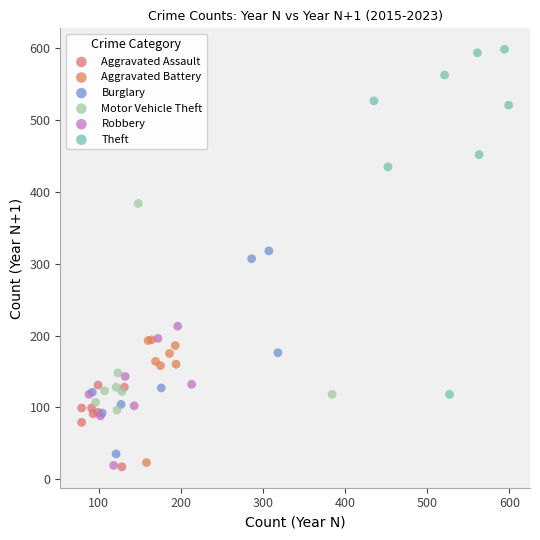

Which series contains the highest Y value?

Theft